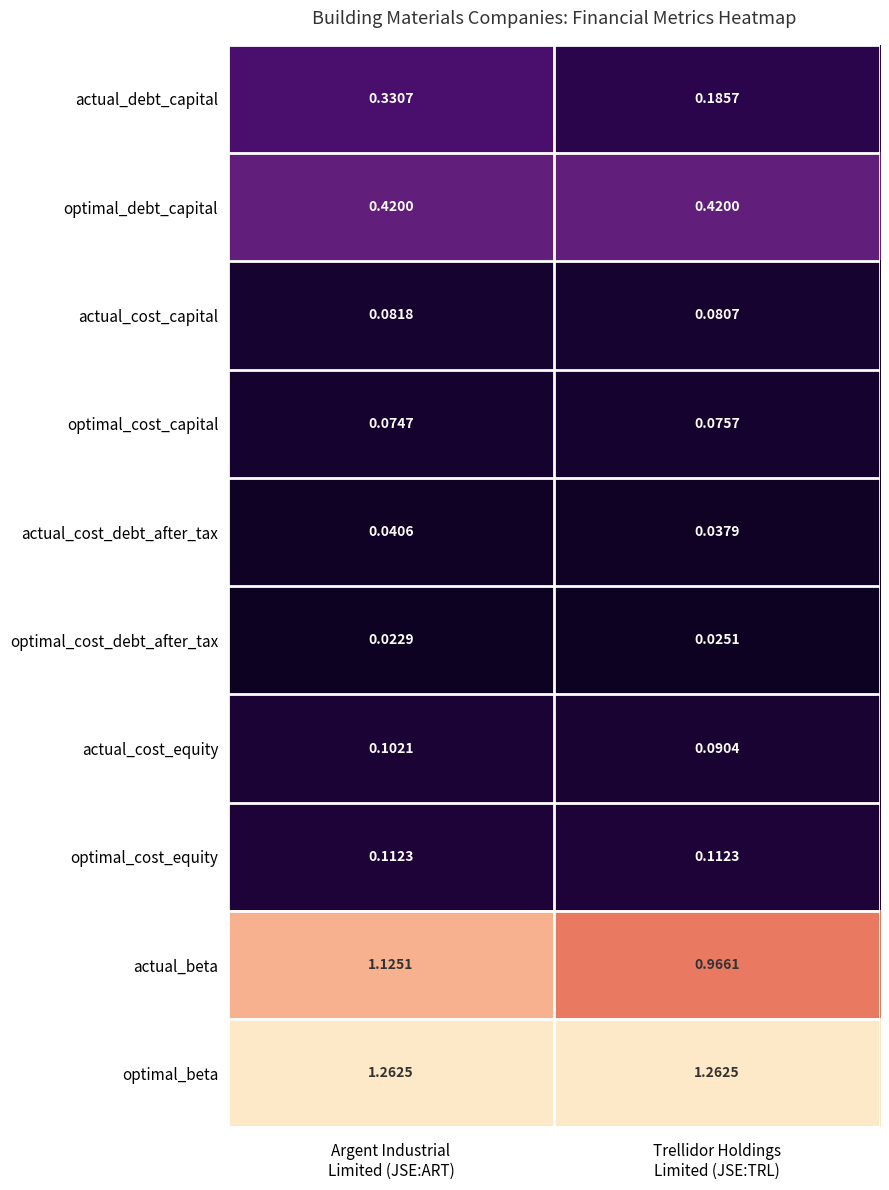

List the series in order of their peak value, lowest first.

optimal_cost_debt_after_tax, actual_cost_debt_after_tax, optimal_cost_capital, actual_cost_capital, actual_cost_equity, optimal_cost_equity, actual_debt_capital, optimal_debt_capital, actual_beta, optimal_beta